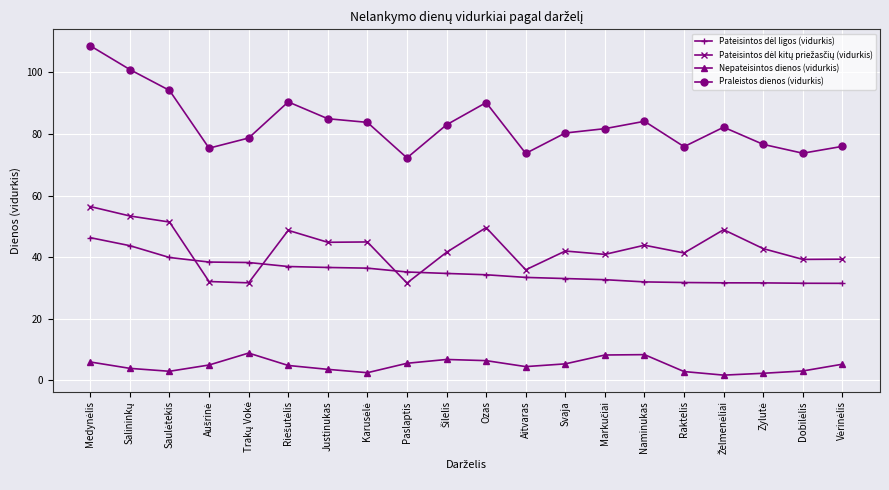

What is the greatest value displayed?

108.7